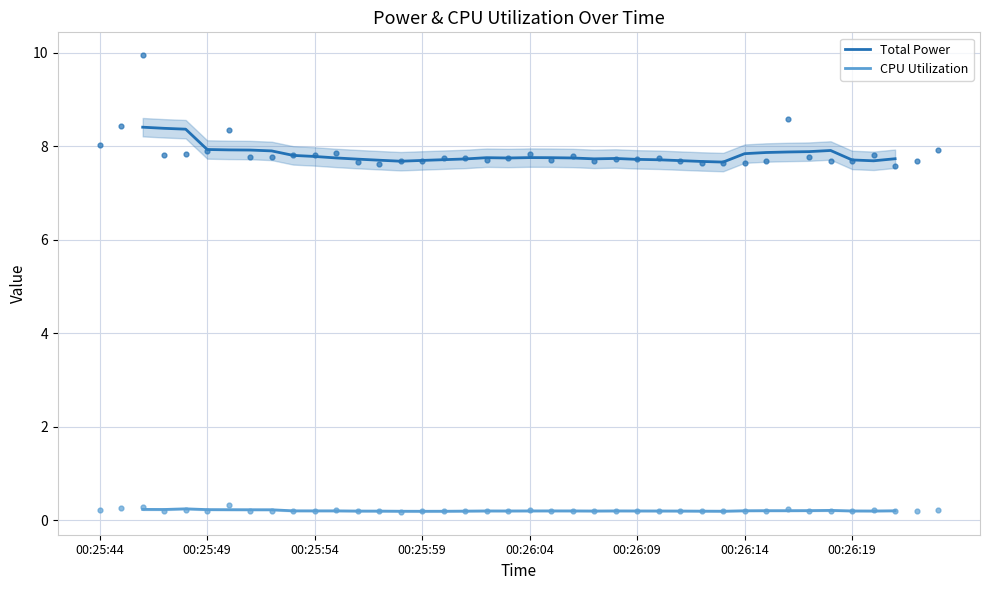

The Total Power series shows 7.8 at 00:26:14. True or false?

True